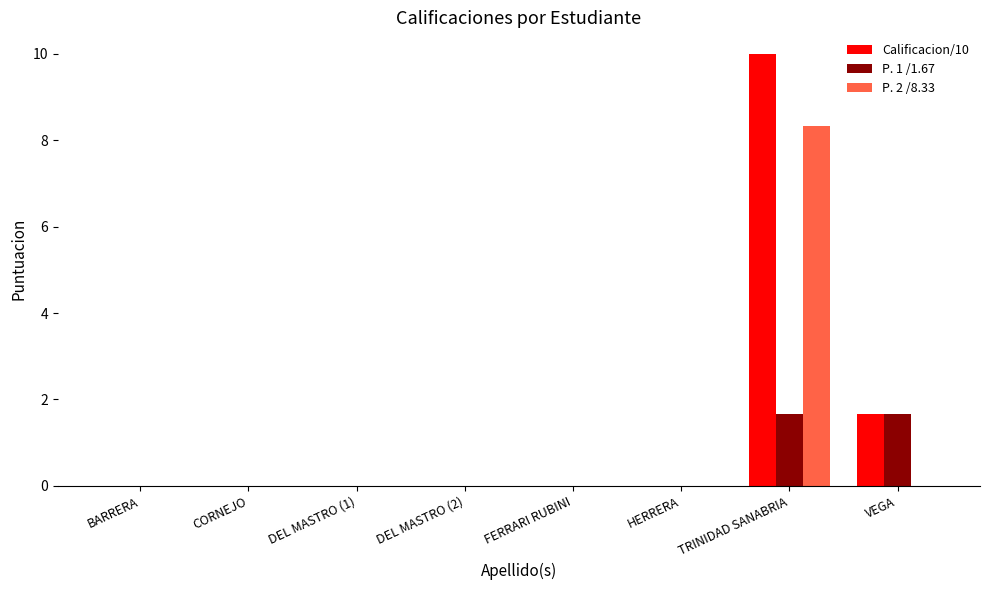

What is the total value across all series at TRINIDAD SANABRIA?

20.0